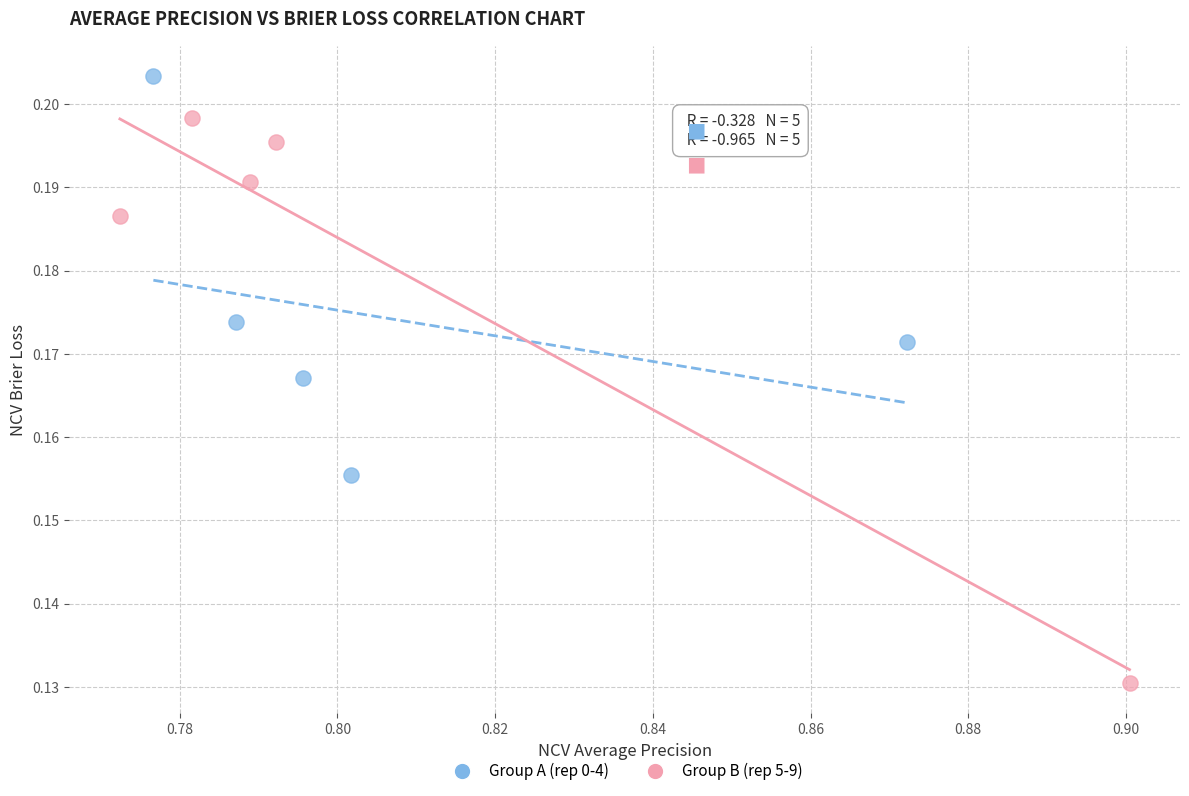

Which series reaches the maximum Y coordinate?

Group A (rep 0-4)